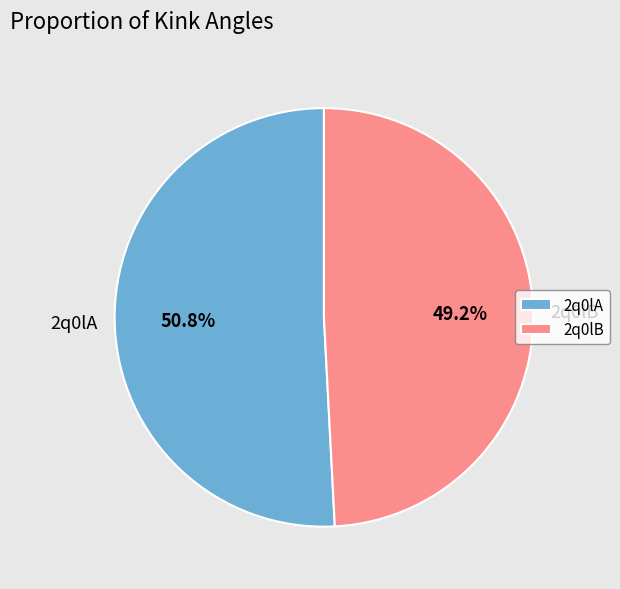

What is the total percentage of 2q0lB and 2q0lA?

100.0%